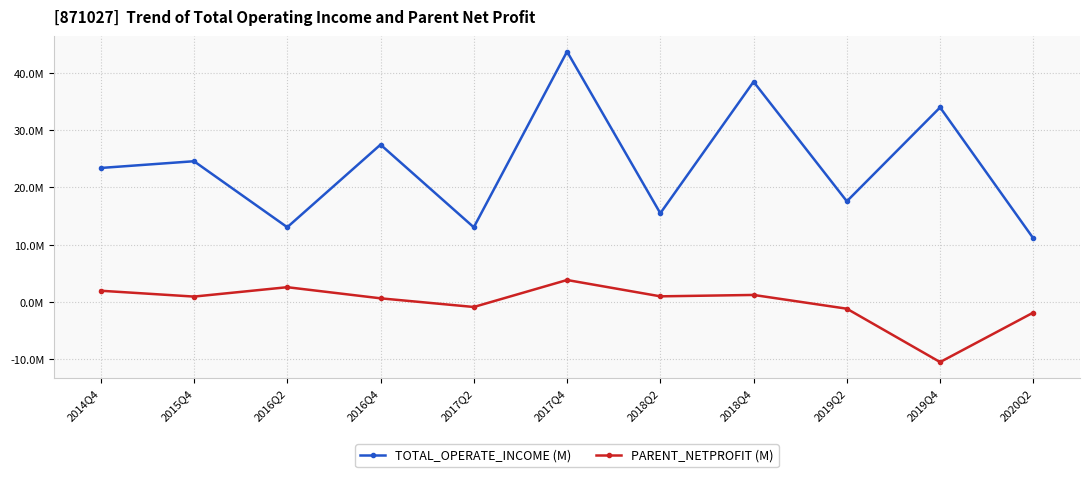

Between 2017Q2 and 2018Q4, which series saw the biggest shift?

TOTAL_OPERATE_INCOME (M)